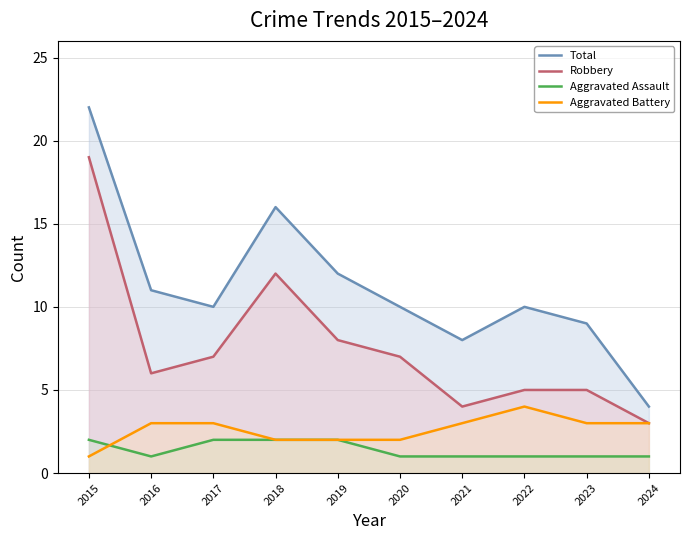

The Aggravated Assault series shows 2 at 2019. True or false?

True